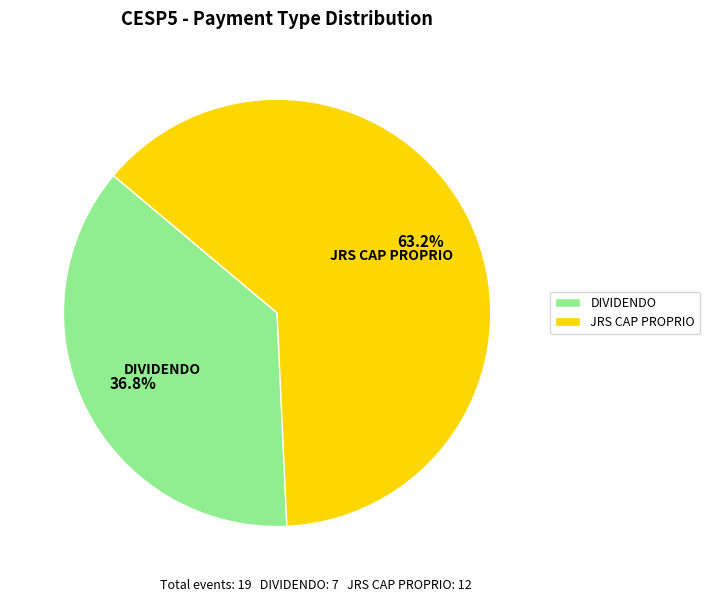

Which slice is the smallest?

DIVIDENDO